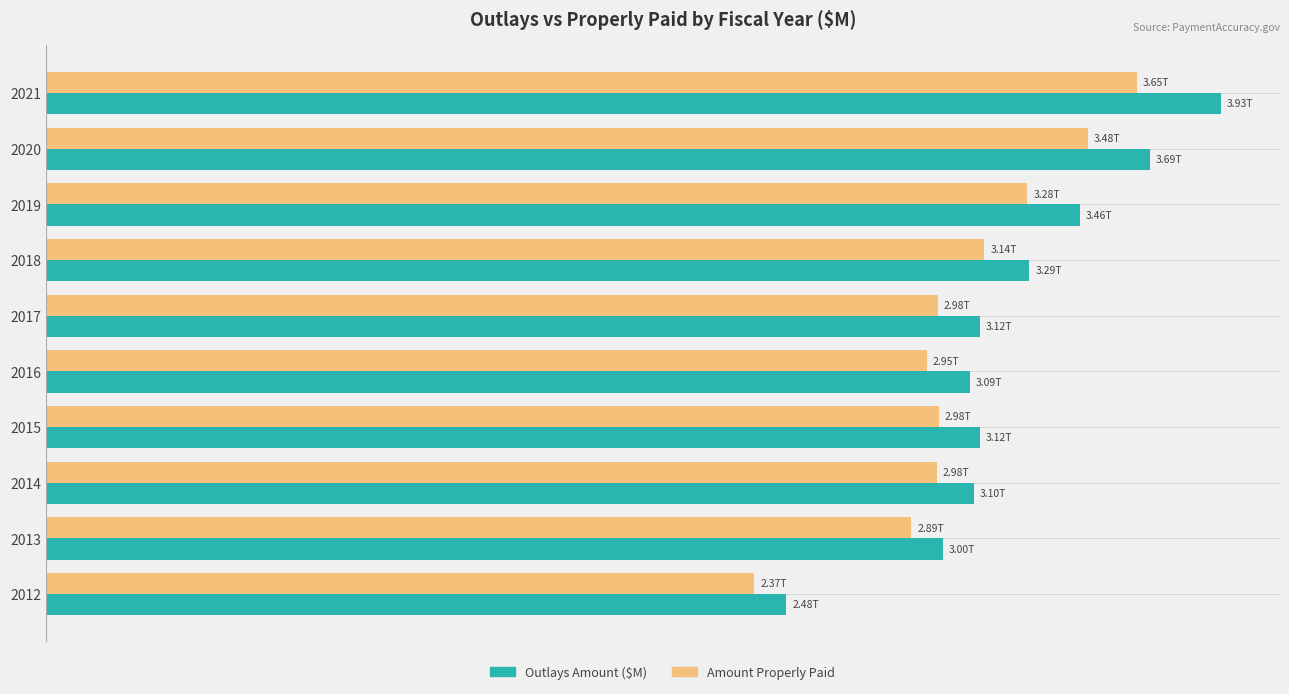

Reading left to right, extract all data points from this chart.

Outlays Amount ($M): 2475033.2	2998079.2	3102368.4	3120862.2	3089618.1	3121995.4	3287319.4	3455333.9	3689296.0	3928325.1
Amount Properly Paid: 2367352.7	2892158.2	2977761.1	2983911.6	2945205.4	2981124.2	3136658.9	3280546.4	3482871.9	3646925.7